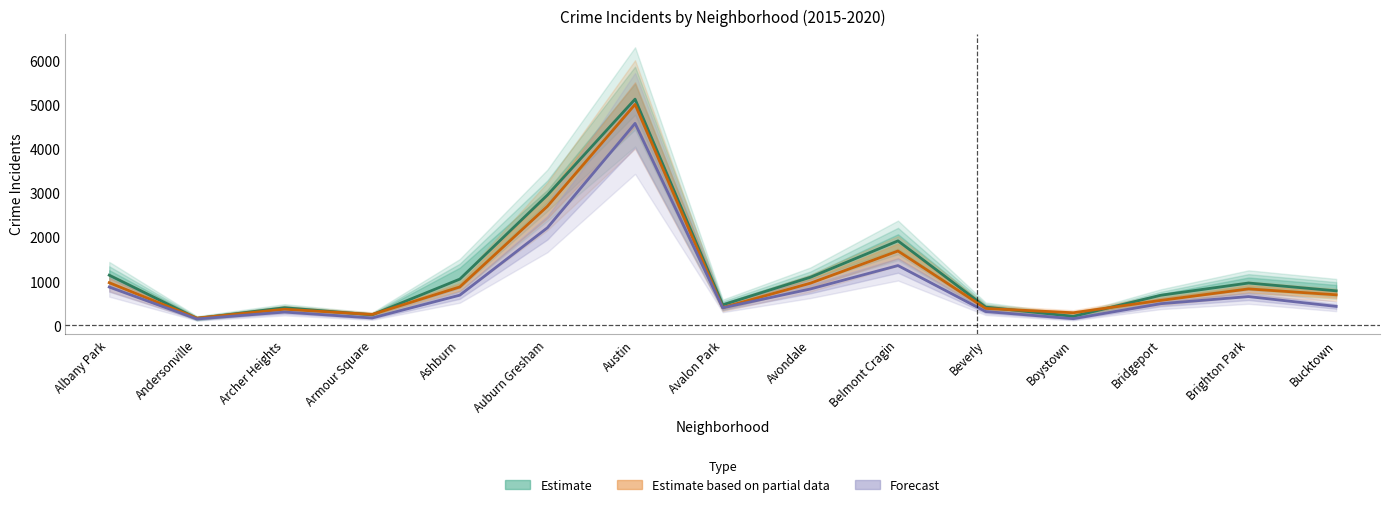

The Forecast series shows 2213.0 at Auburn Gresham. True or false?

True